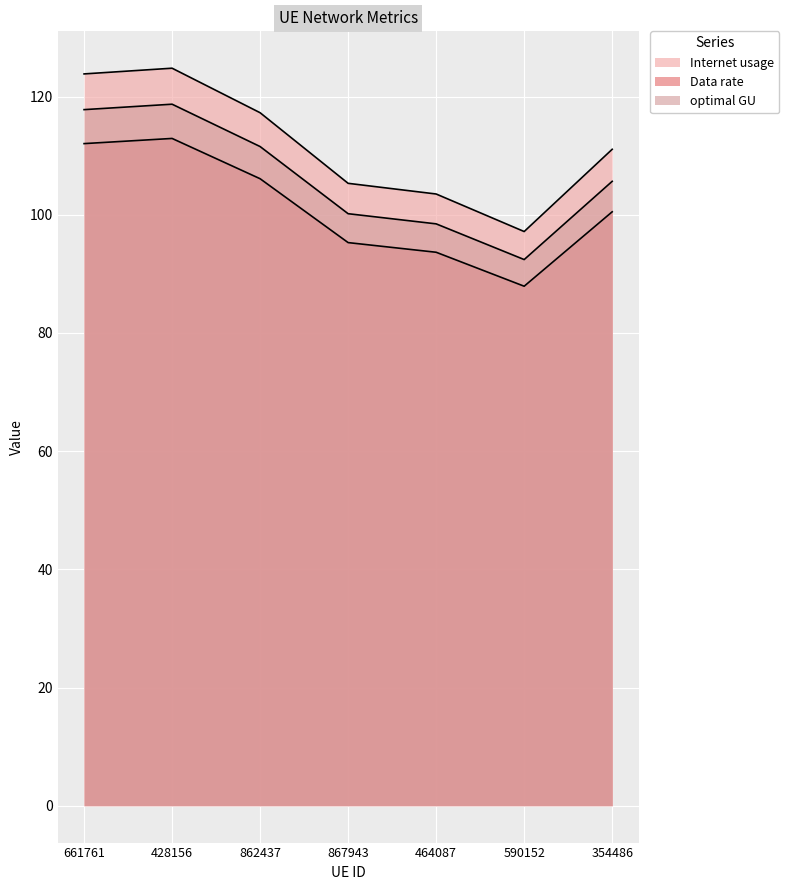

True or false: Internet usage has a value of 215.3 at 428156.

False